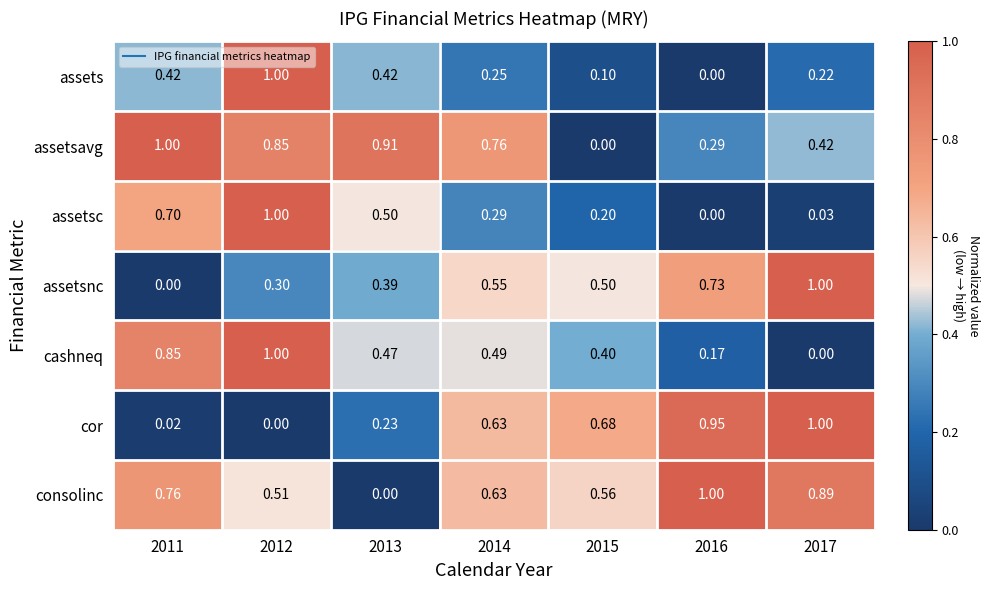

Which series changed the most between 2013 and 2017?

consolinc